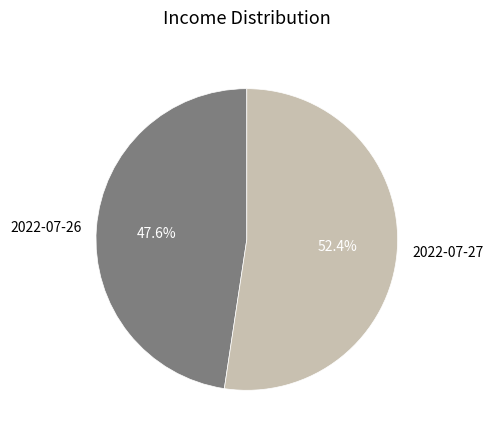

How many slices are in this pie chart?

2